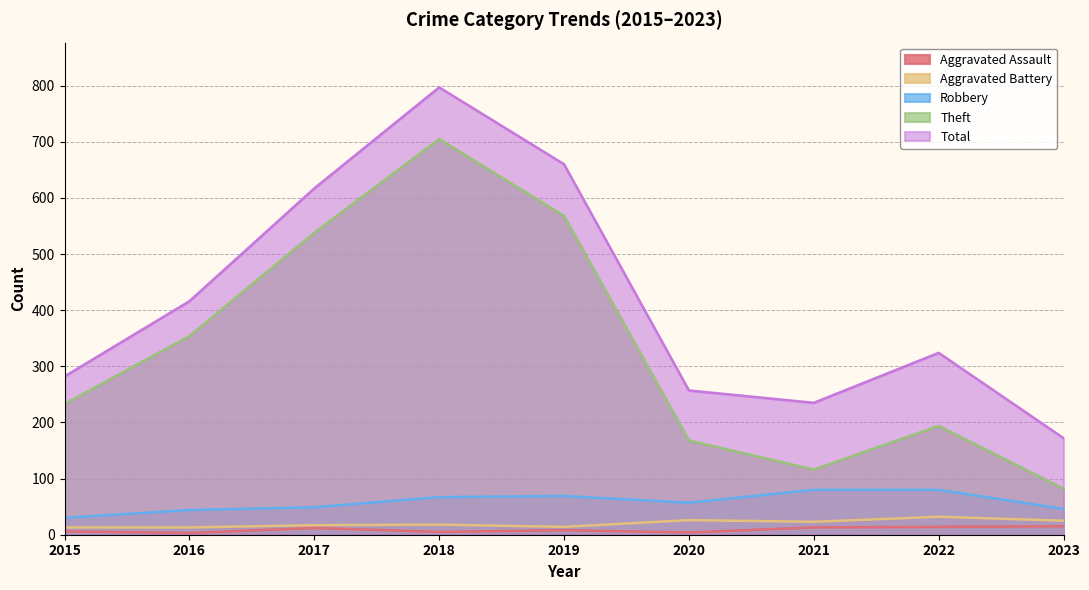

In Aggravated Battery, how many points are lower than both neighbors (excluding endpoints)?

2